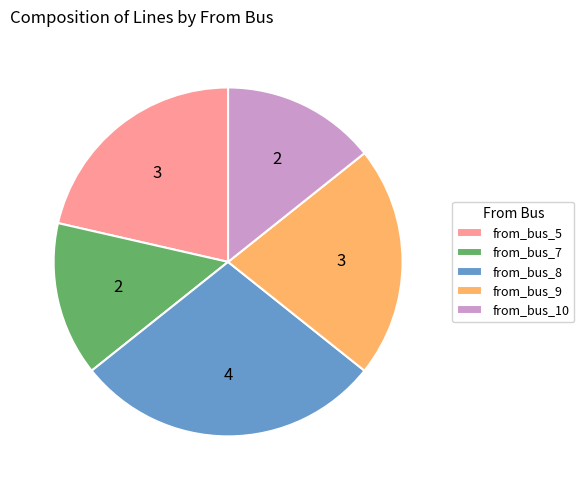

Does from_bus_9 represent more than half of the total?

No